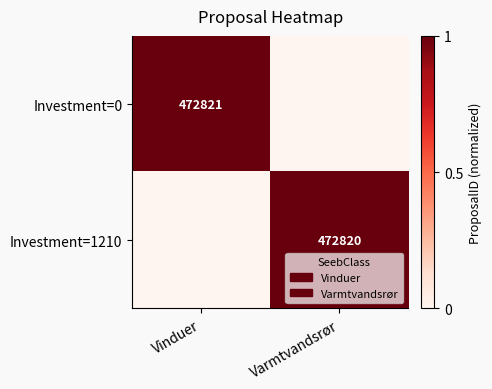

True or false: Investment=0 has a value of 472821 at Vinduer.

True